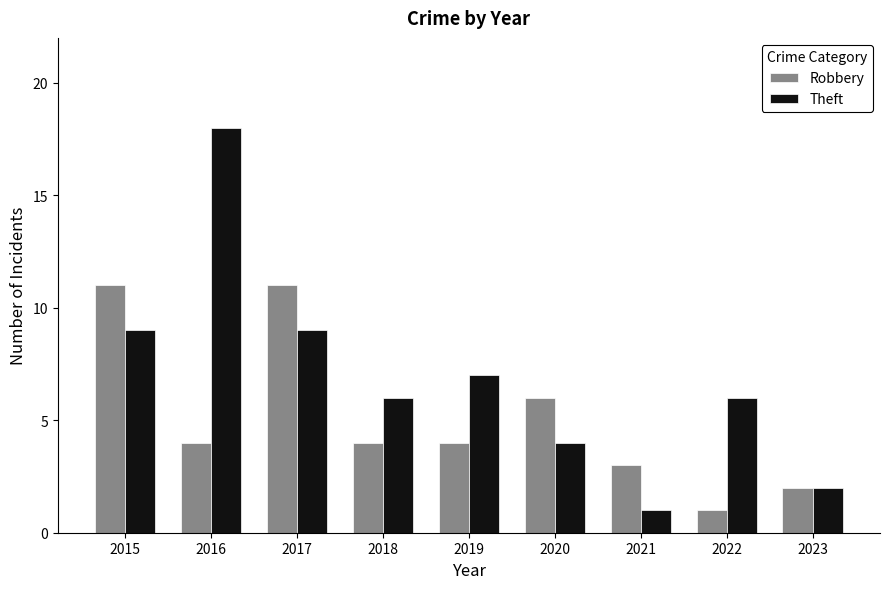

How many bars are there in each group?

2